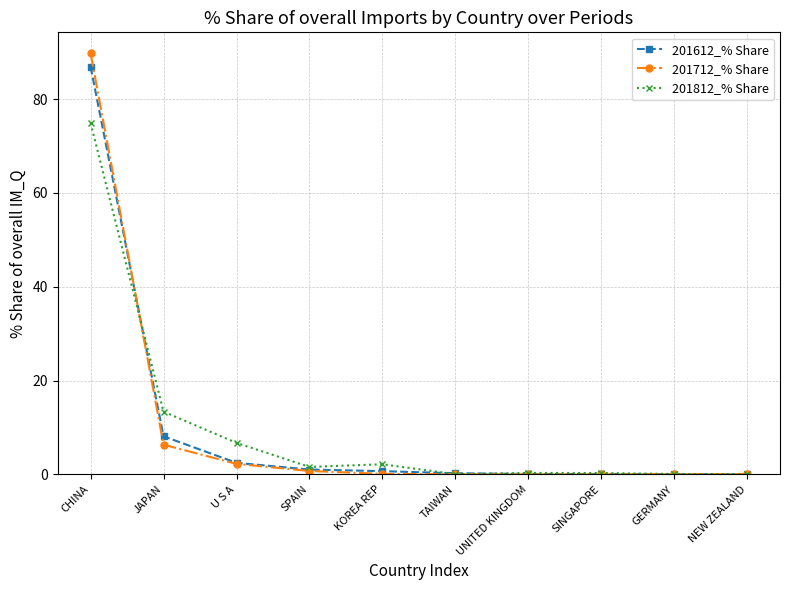

What is the maximum value shown in the chart?

89.8